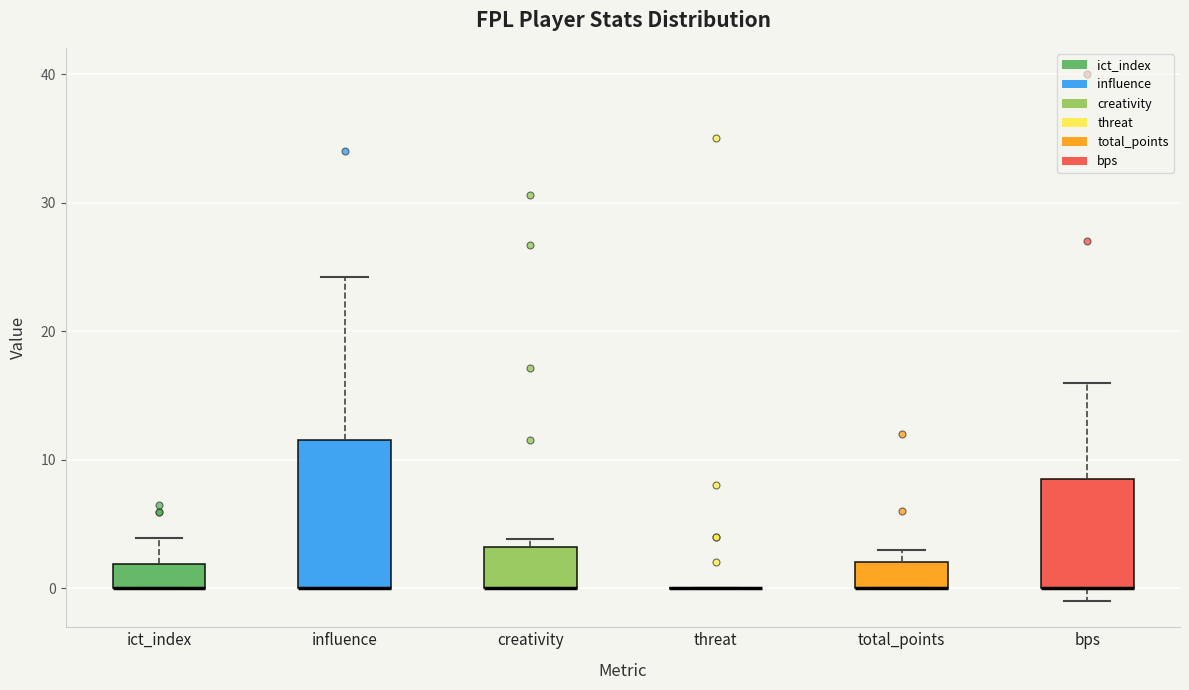

Where is the lower edge of the box for influence on the y-axis? The values are not printed on the chart, so give them approximately, as read against the axis.

0